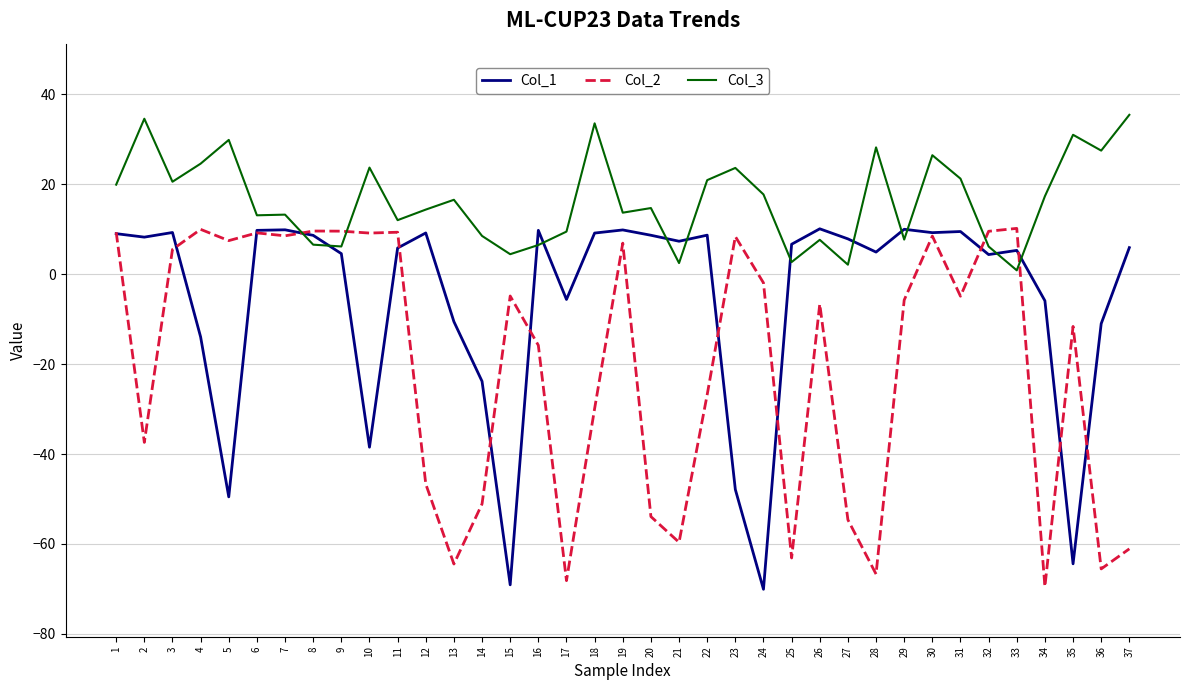

At how many categories does at least one series exceed 1?

37